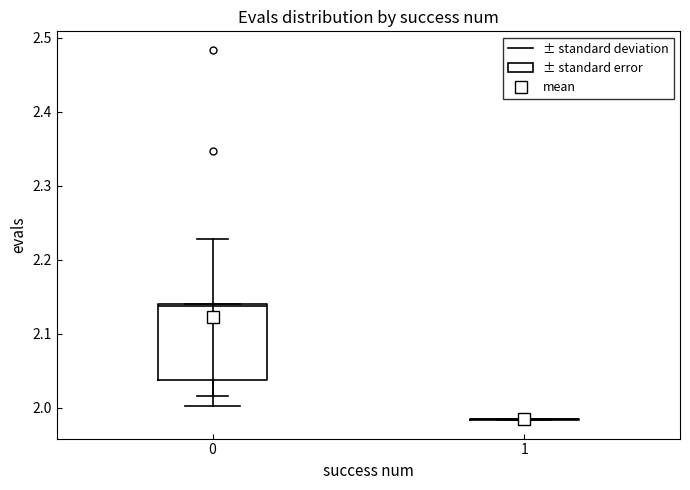

Reading left to right, transcribe this box plot: for each box, give where its median line is, the range the box spans, and where its two whiskers end, as read against the y-axis. The values are not printed on the chart, so give them approximately, as read against the axis.

0: median 2.14, box 2.04 to 2.14, whiskers 2.00 to 2.14
1: box collapsed to a line at 1.98, whiskers 1.98 to 1.98